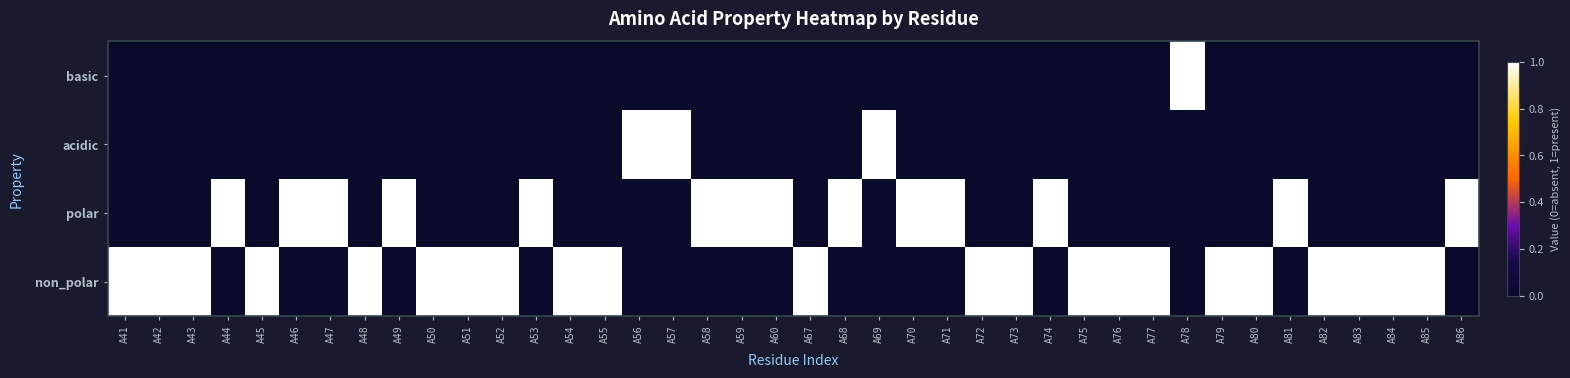

What is the maximum value shown in the chart?

1